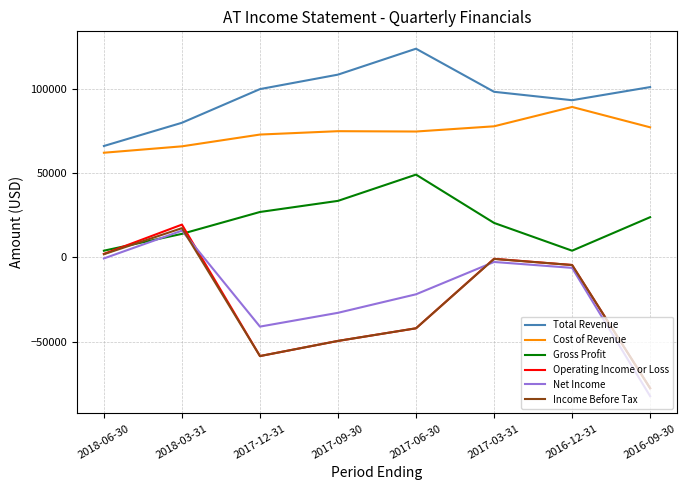

What is the difference between the highest and lowest values at 2018-03-31?

66000